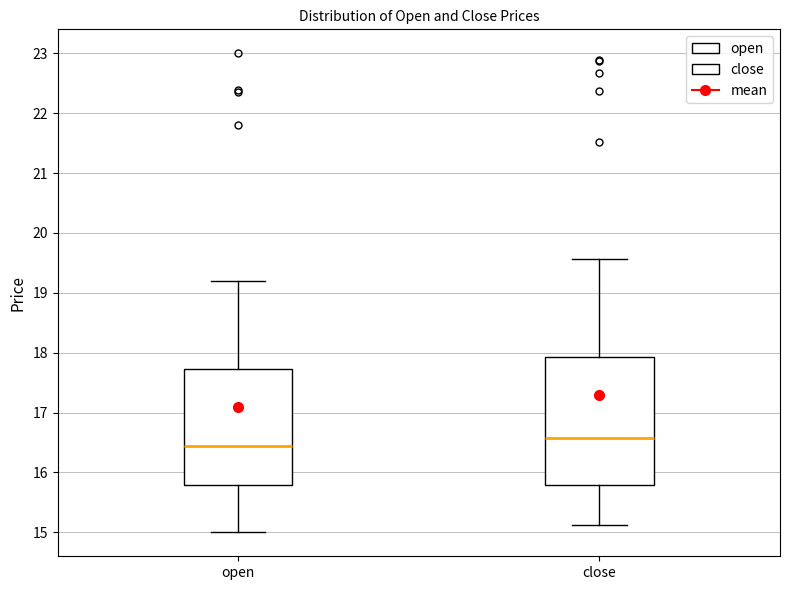

Which box has the lowest median line?

open